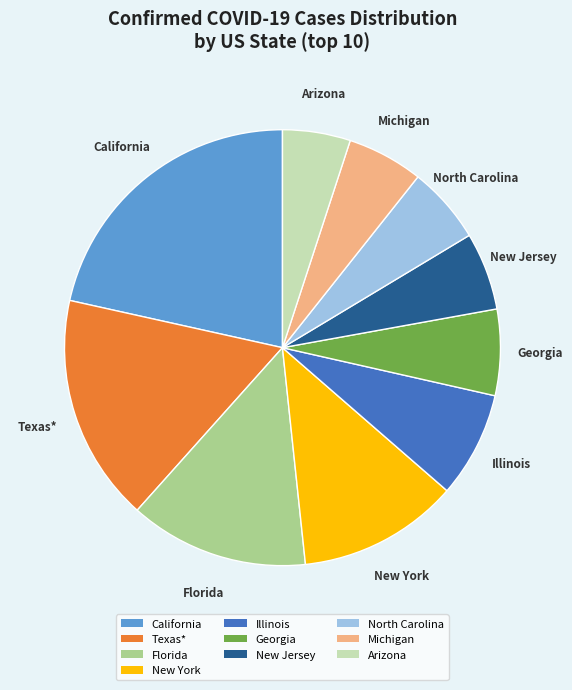

Approximately how many times larger is the value at Arizona compared to Michigan?

0.9